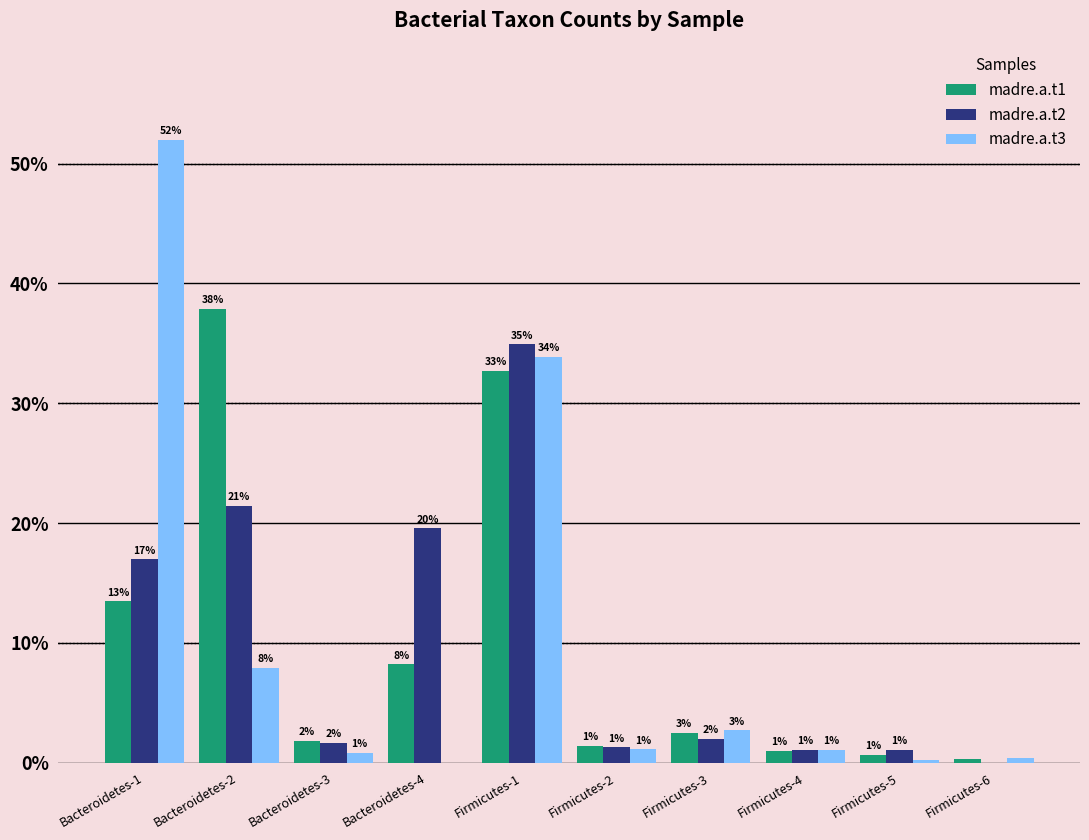

At which label is madre.a.t2 closest to 17?

Bacteroidetes-1